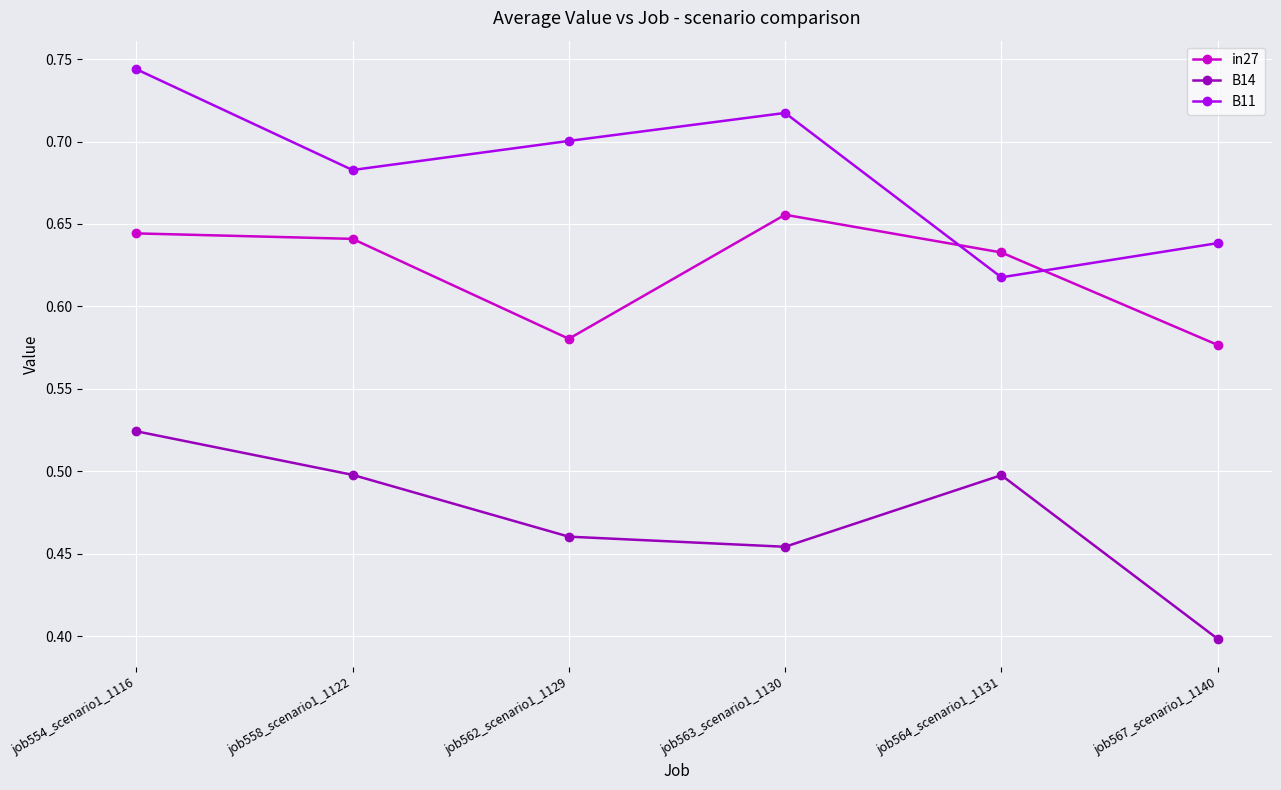

What is the difference between the maximum and minimum values in the B14 series?

0.1